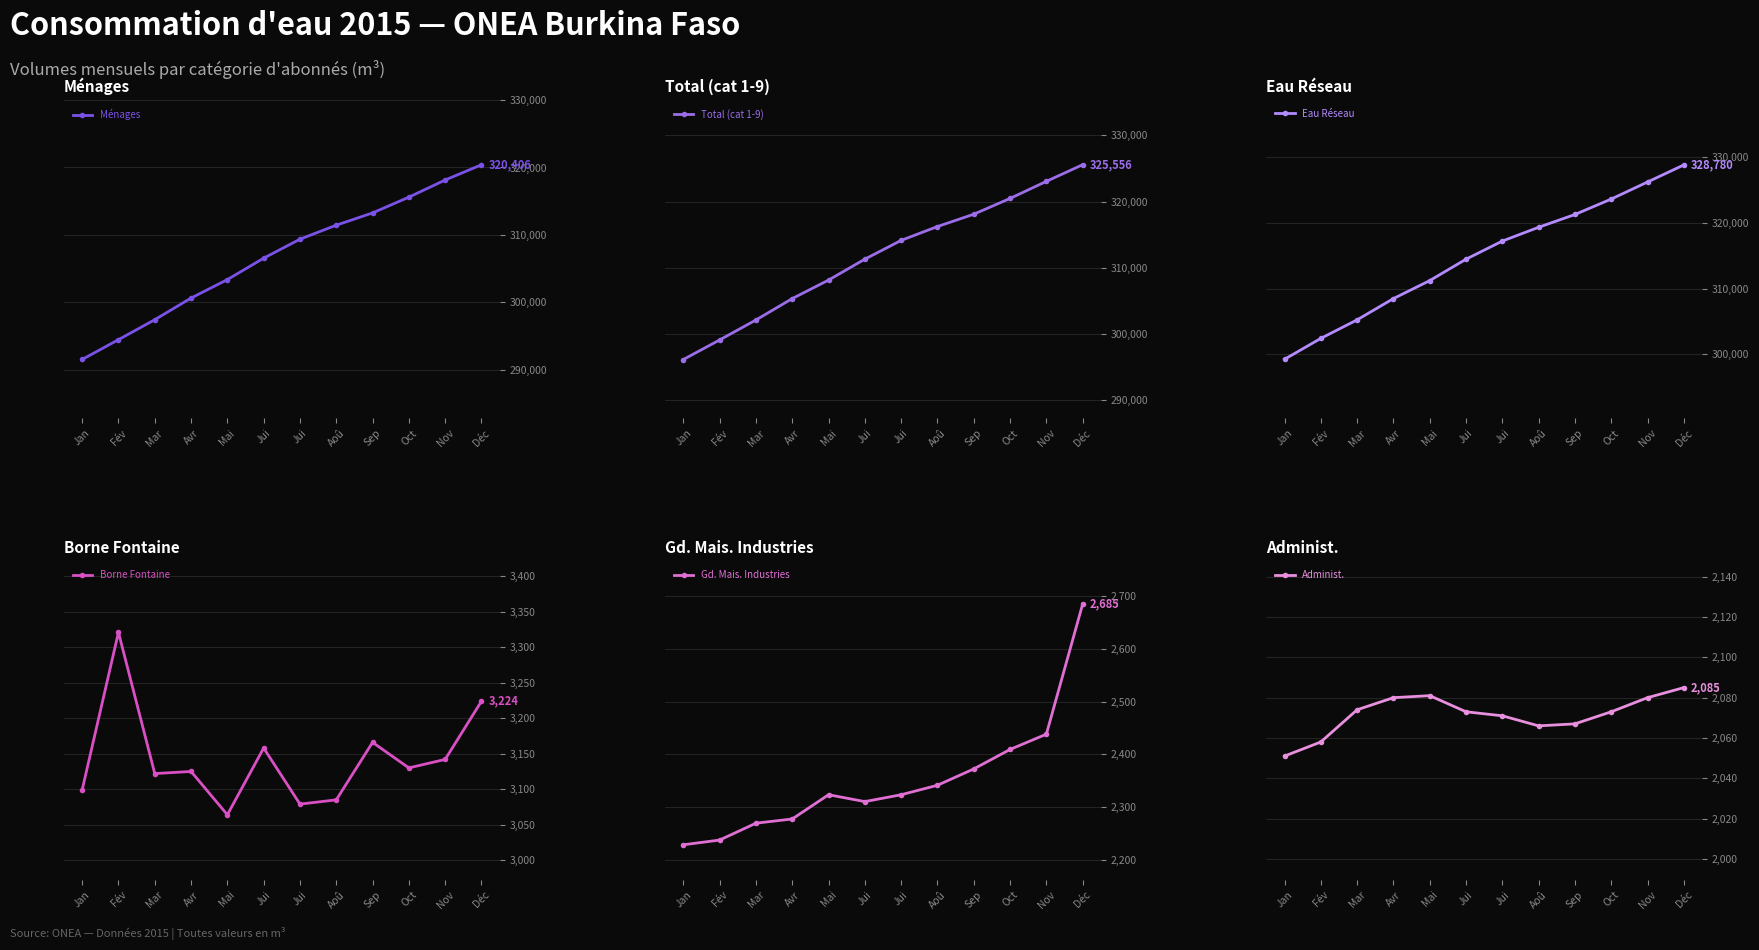

How many lines are shown in the chart?

6